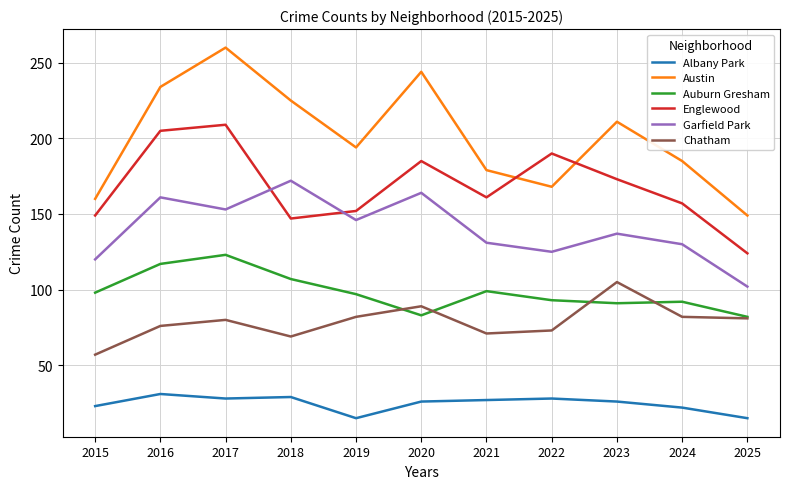

Which category has the highest value across all series?

2017